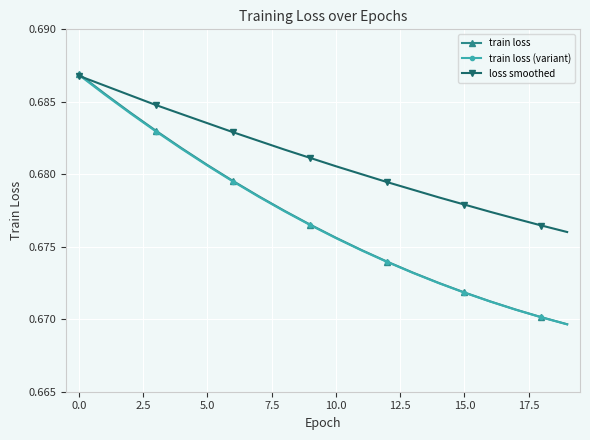

Which series has the largest total across all categories?

loss smoothed